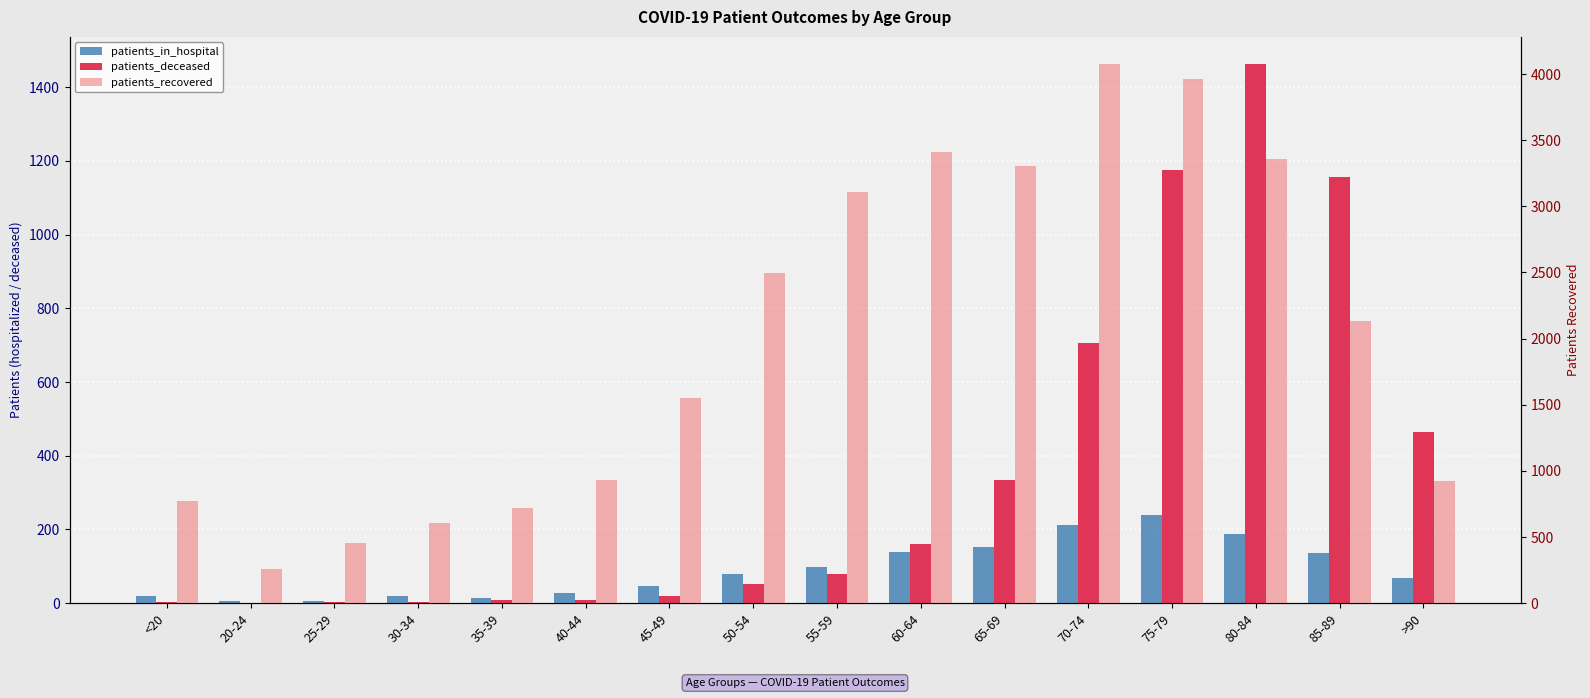

At 25-29, list the series in order from largest to smallest.

patients_recovered, patients_in_hospital, patients_deceased